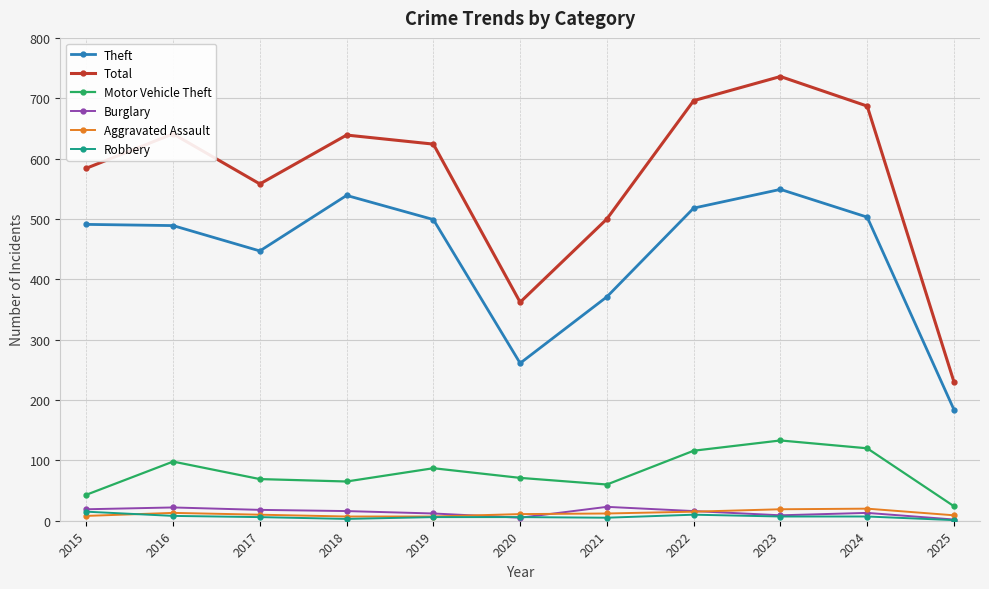

Is it true that Aggravated Assault equals 10 at 2017?

True